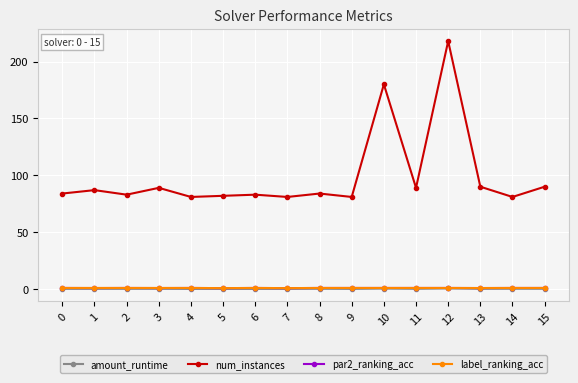

Which series changed the most between 8 and 10?

num_instances